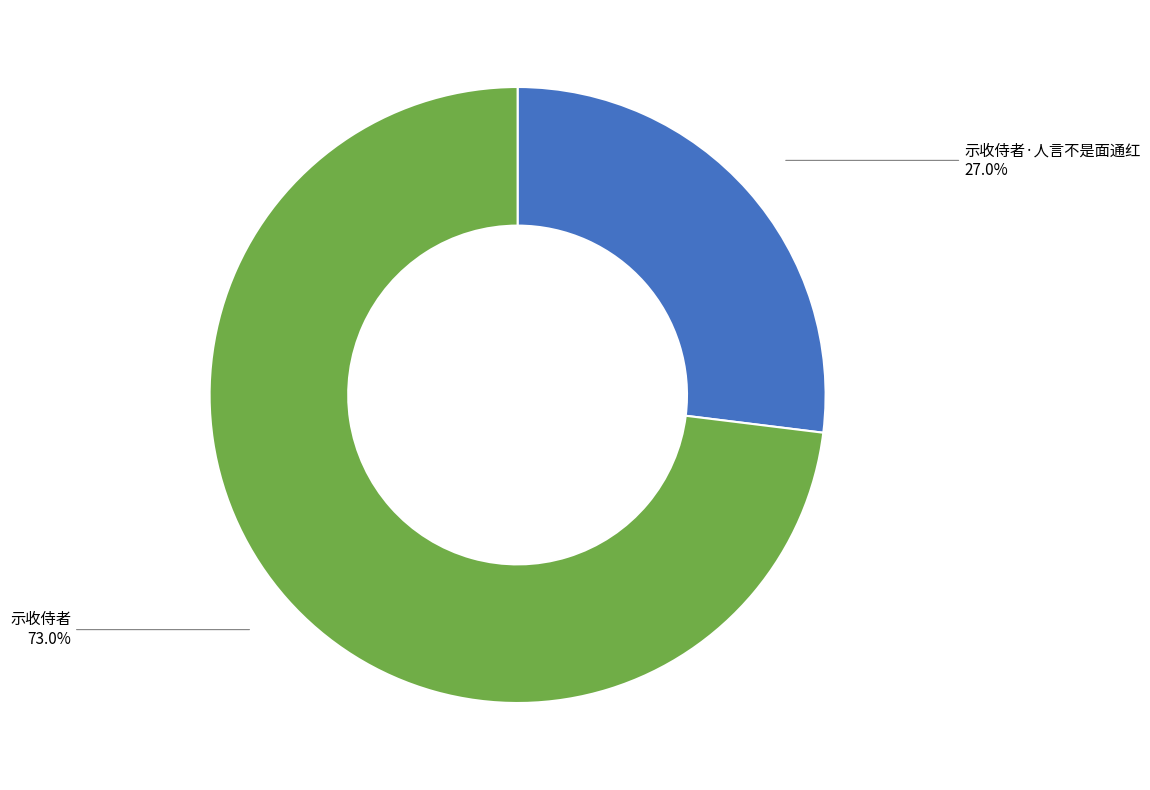

Which has a higher value, 示收侍者·人言不是面通红 or 示收侍者?

示收侍者